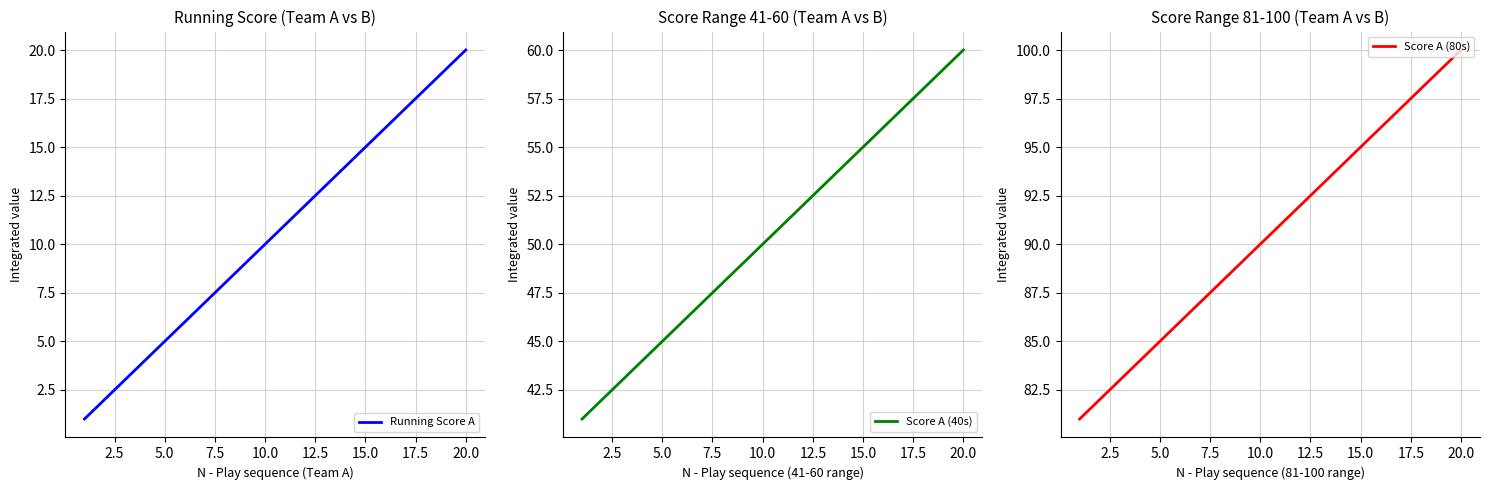

How many data points does each series have?

20